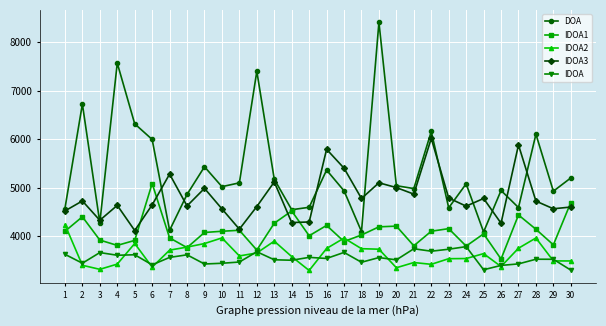

What is the value of the IDOA1 point at the 10th from the left?

4100.5